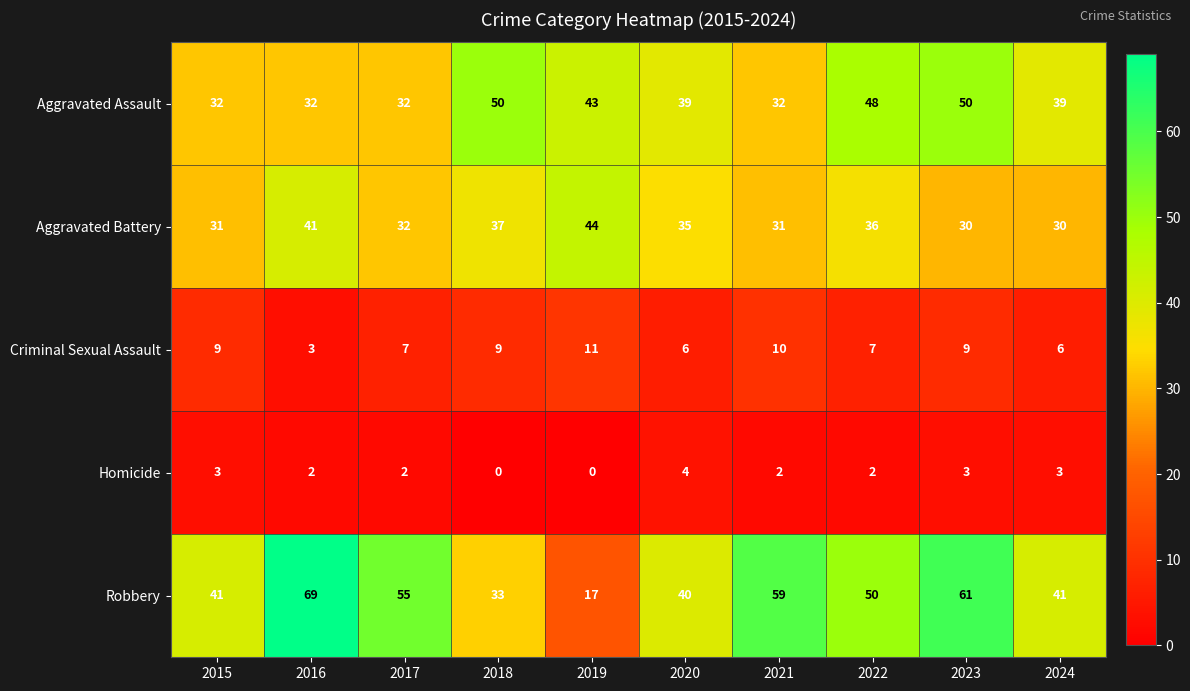

What is the approximate value of Criminal Sexual Assault at 2017?

7